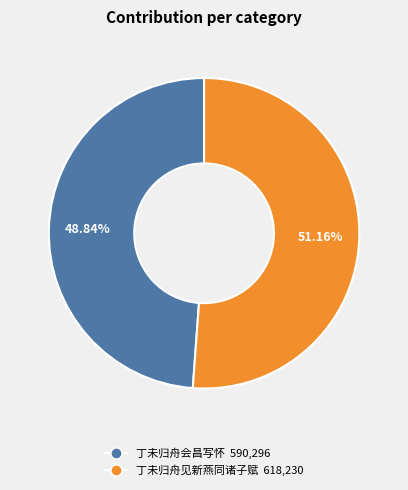

Which slice represents more than half of the pie?

丁未归舟见新燕同诸子赋